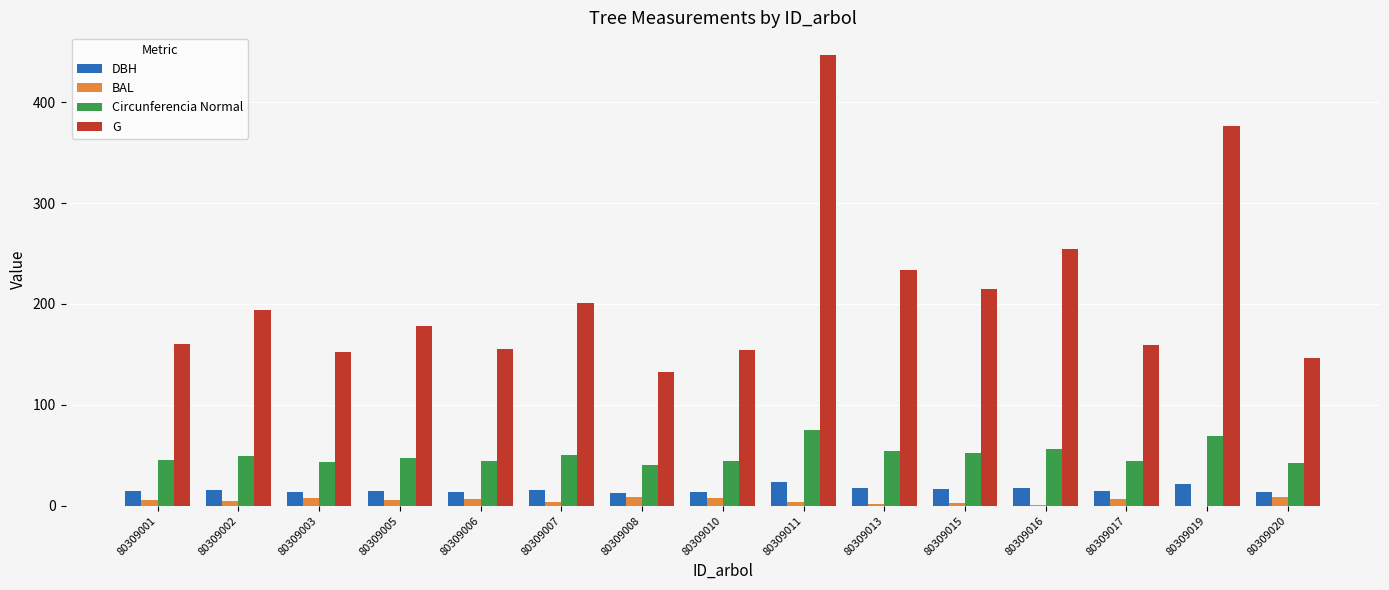

The value of G at 80309001 is 258.5. True or false?

False